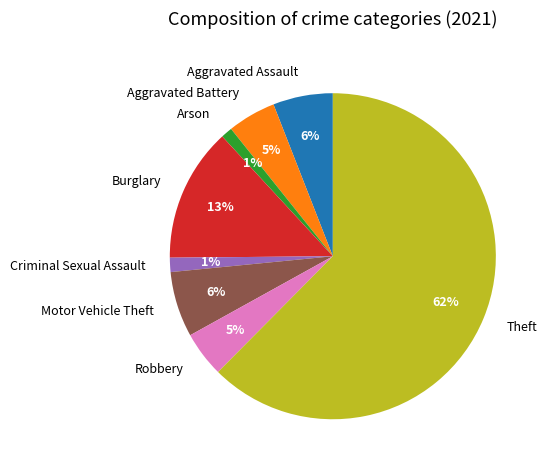

Is there a majority slice in this chart?

Yes